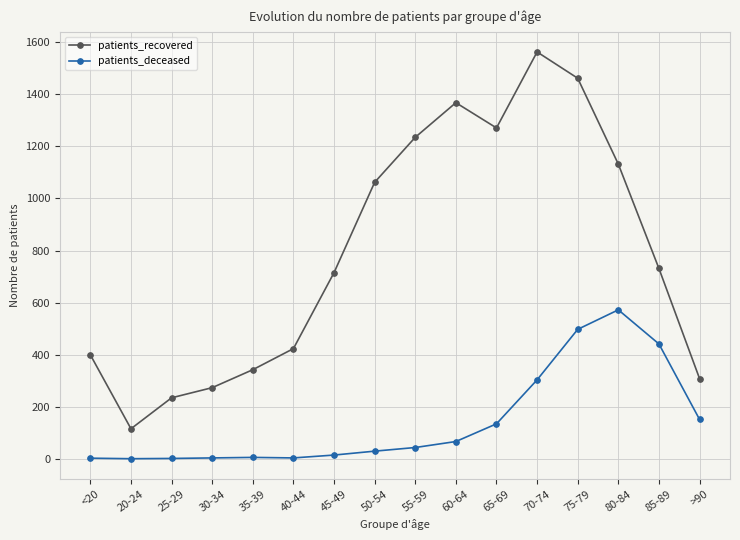

Where is patients_deceased nearest to the value 286?

70-74